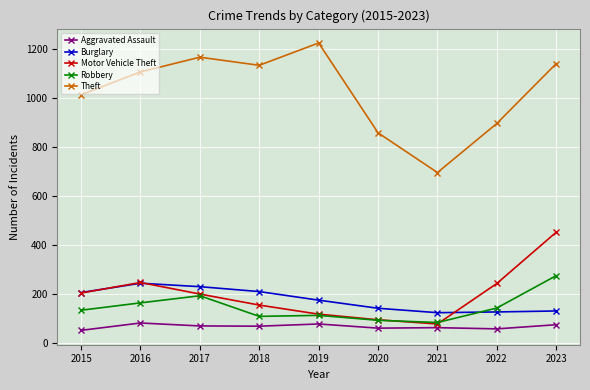

True or false: Aggravated Assault and Robbery intersect in this chart.

False